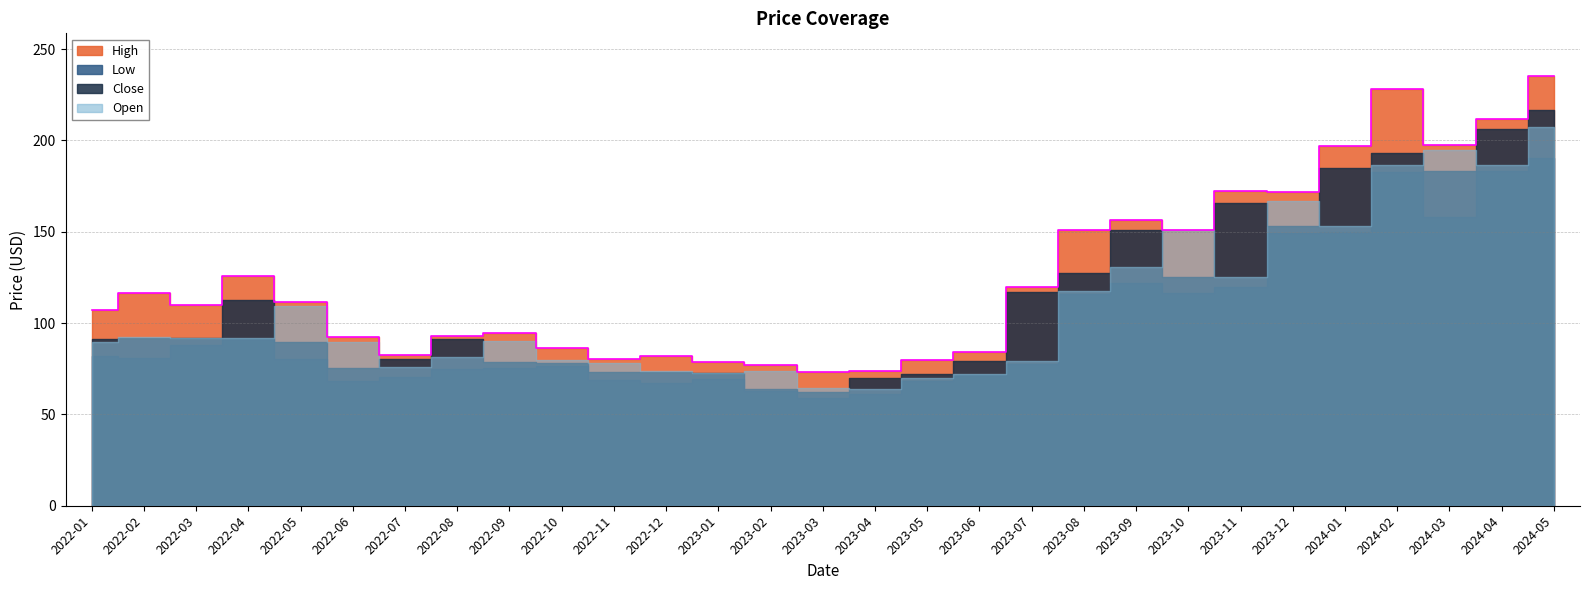

What value does the Low series have at 2023-09?

121.8